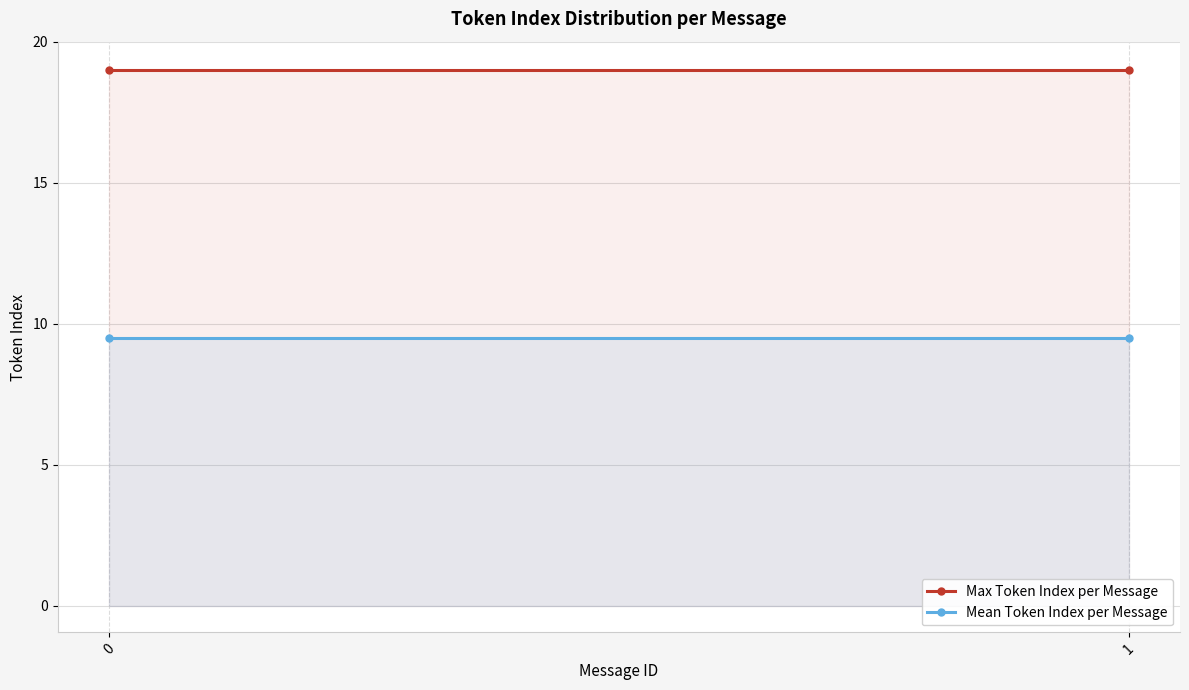

What is the difference between the highest and lowest values at 1?

9.5